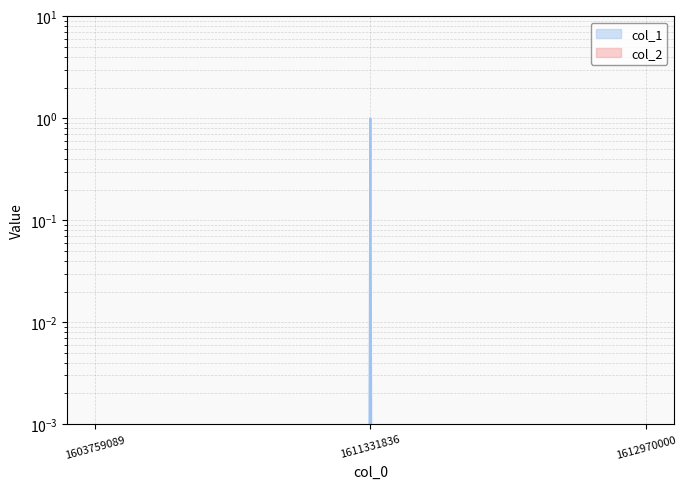

How many data points are above 0?

1